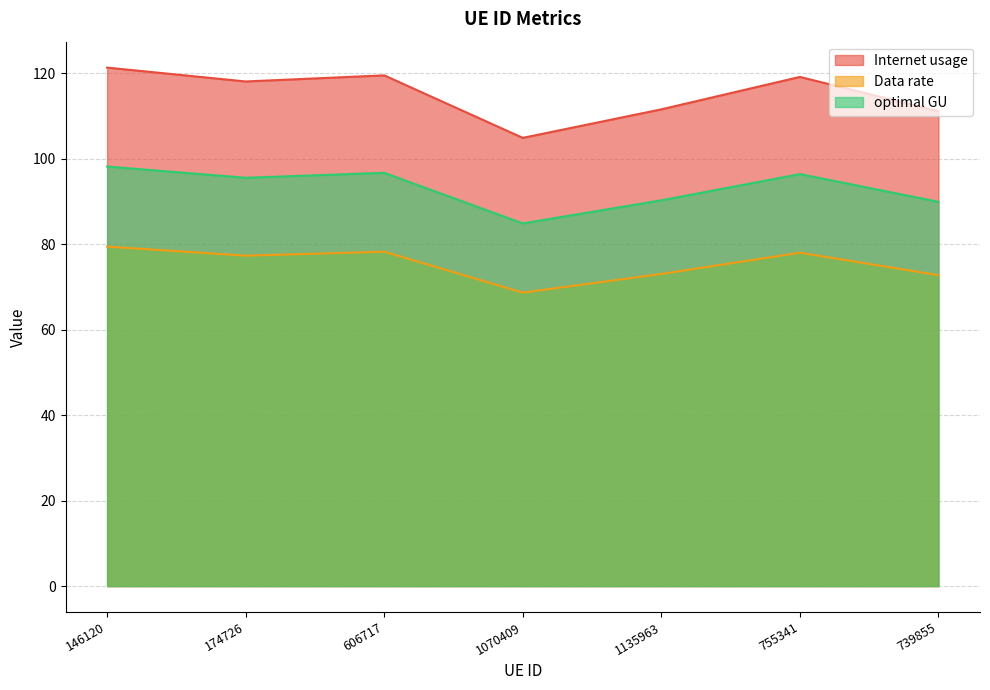

Rank the series by their maximum value, from lowest to highest.

Data rate, optimal GU, Internet usage